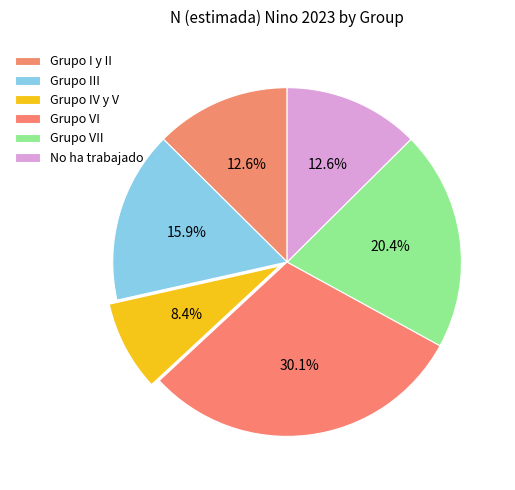

How many slices are in this pie chart?

6